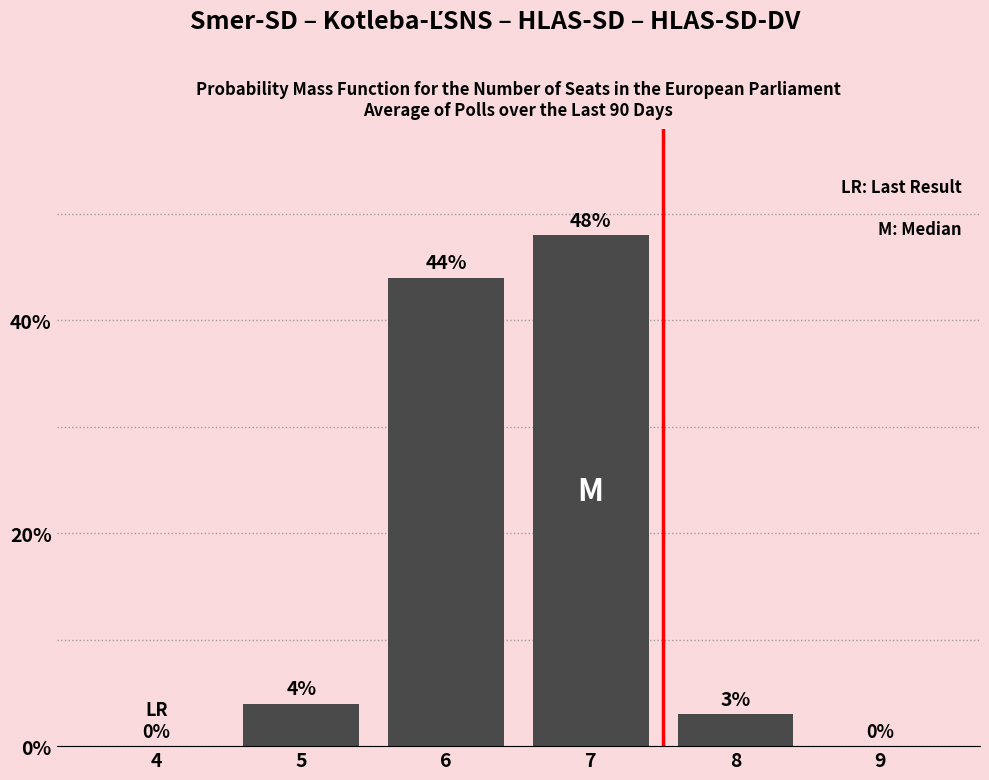

Reading right to left, extract all data points from this chart.

9=0	8=3	7=48	6=44	5=4	4=0